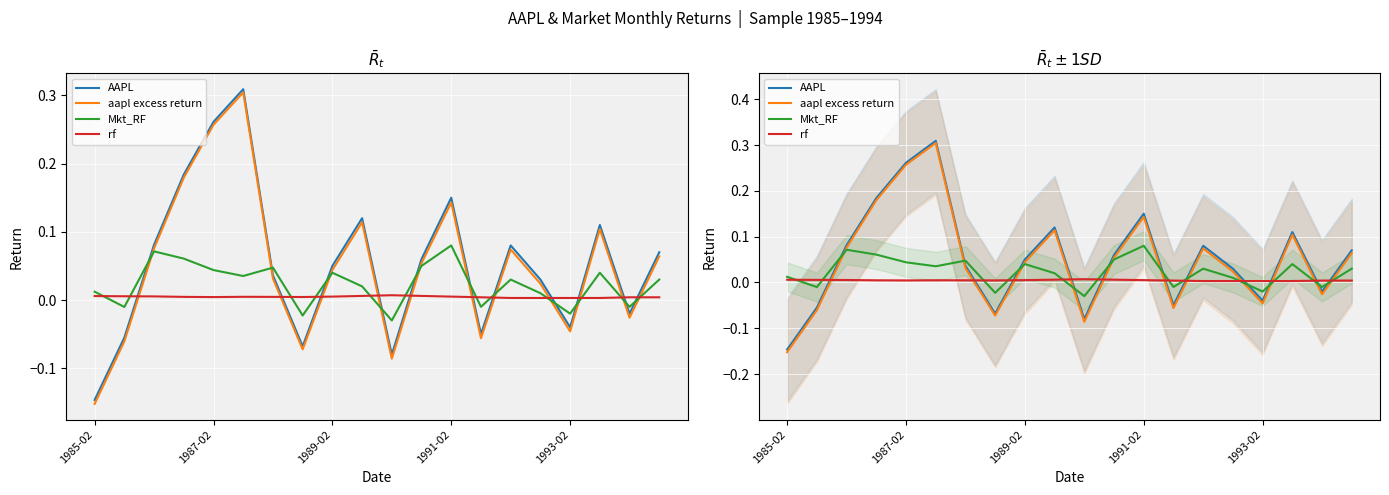

True or false: AAPL and aapl excess return cross at least once.

False